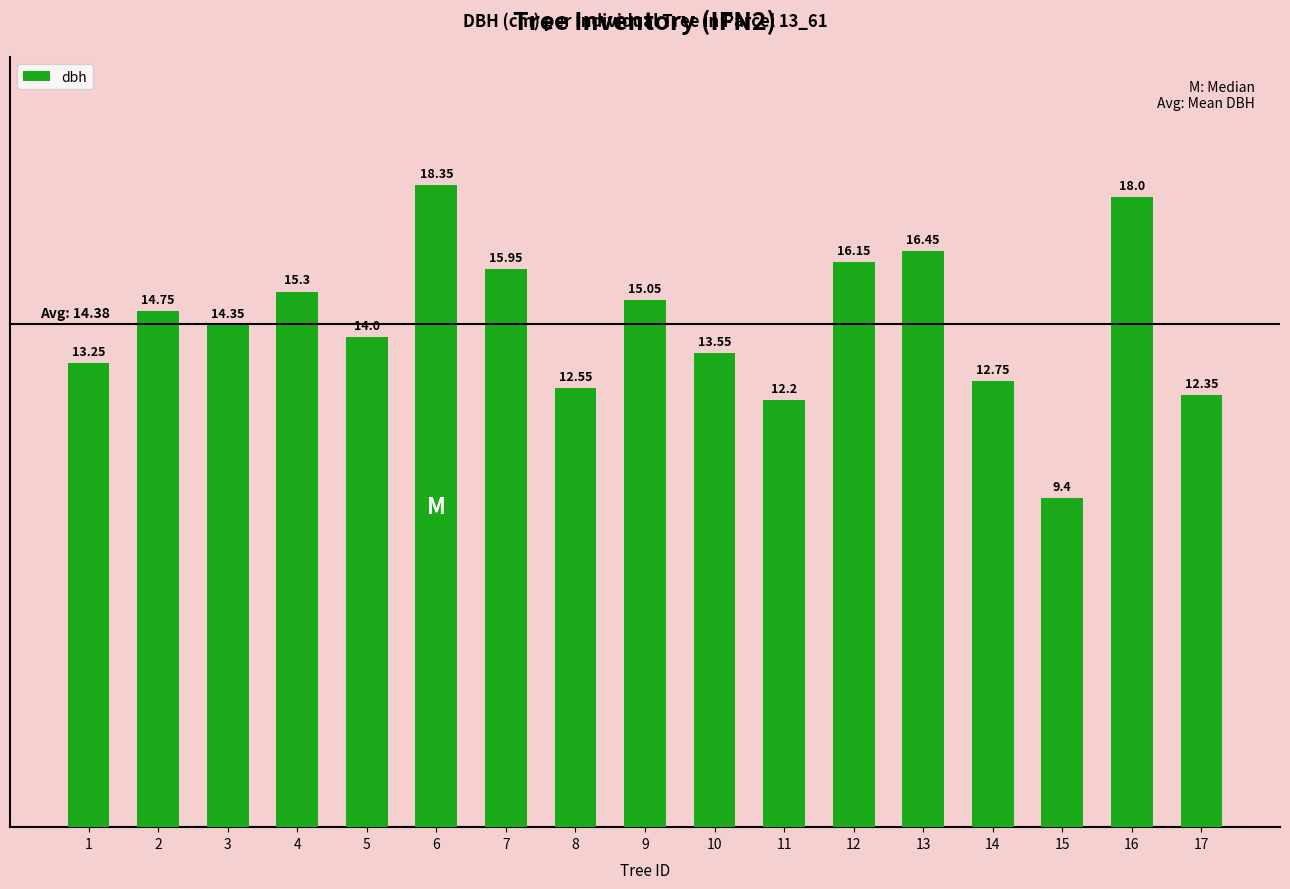

At which label does the data first exceed 14?

2